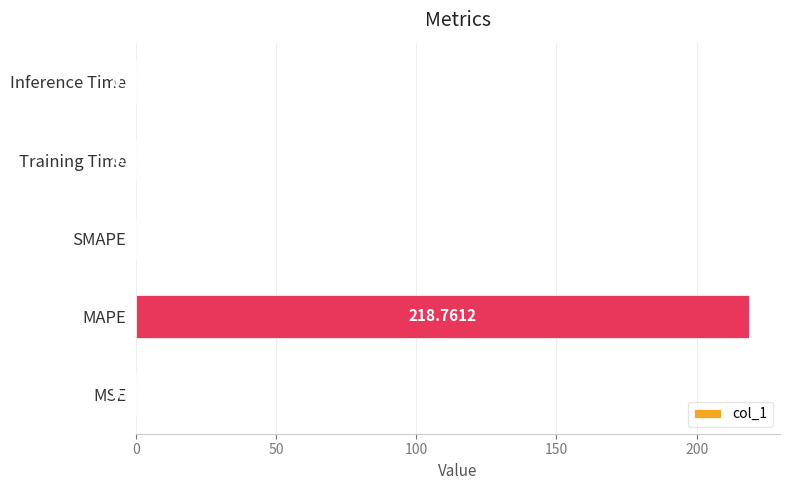

What is the sum of all values?

218.8